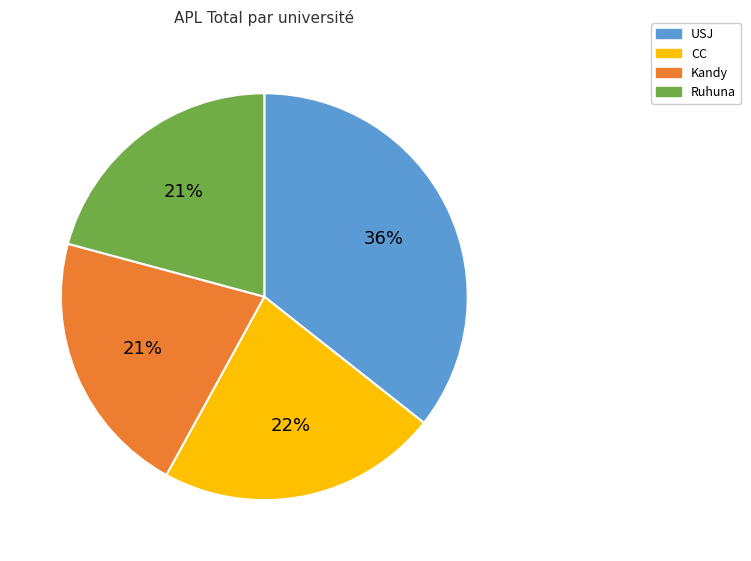

Count the number of slices in the pie.

4